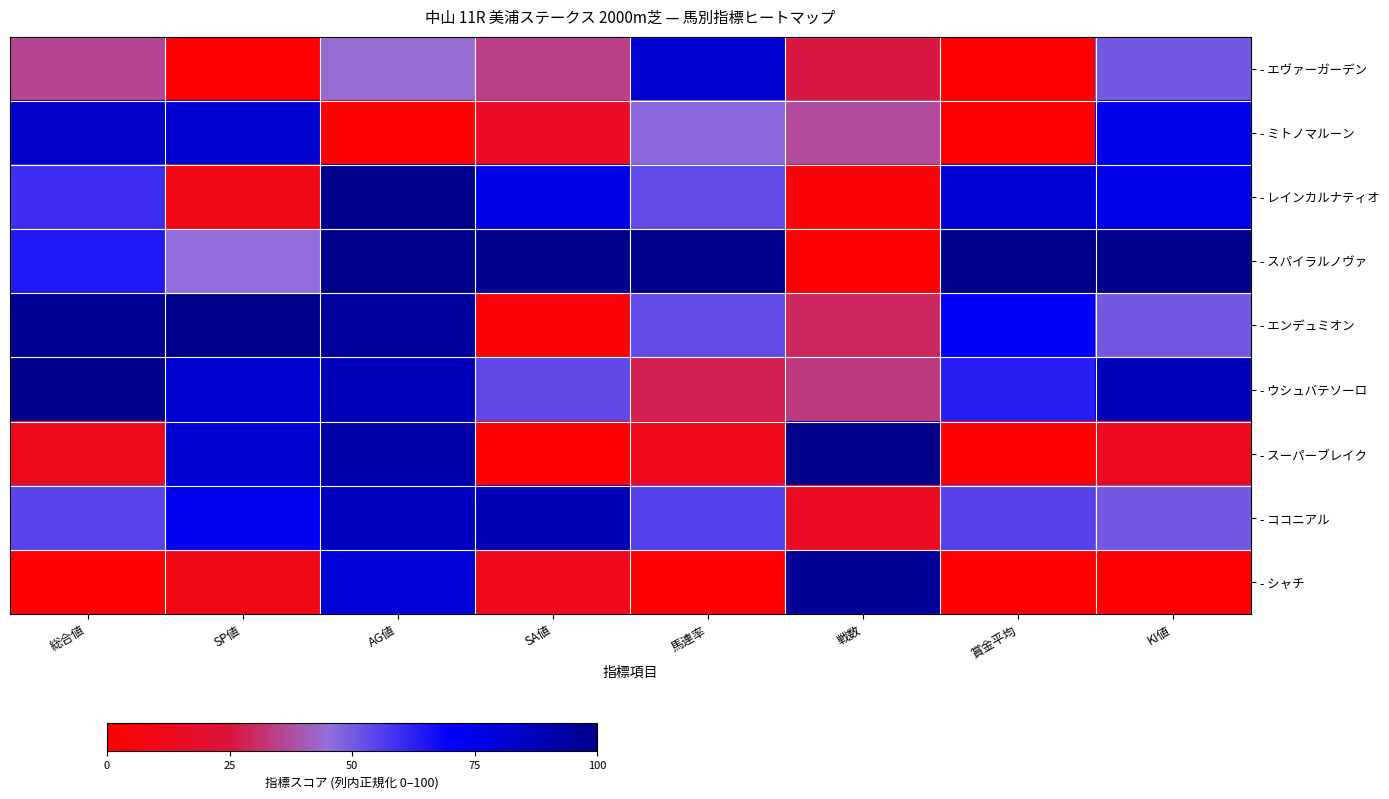

Which category has the highest value across all series?

AG値